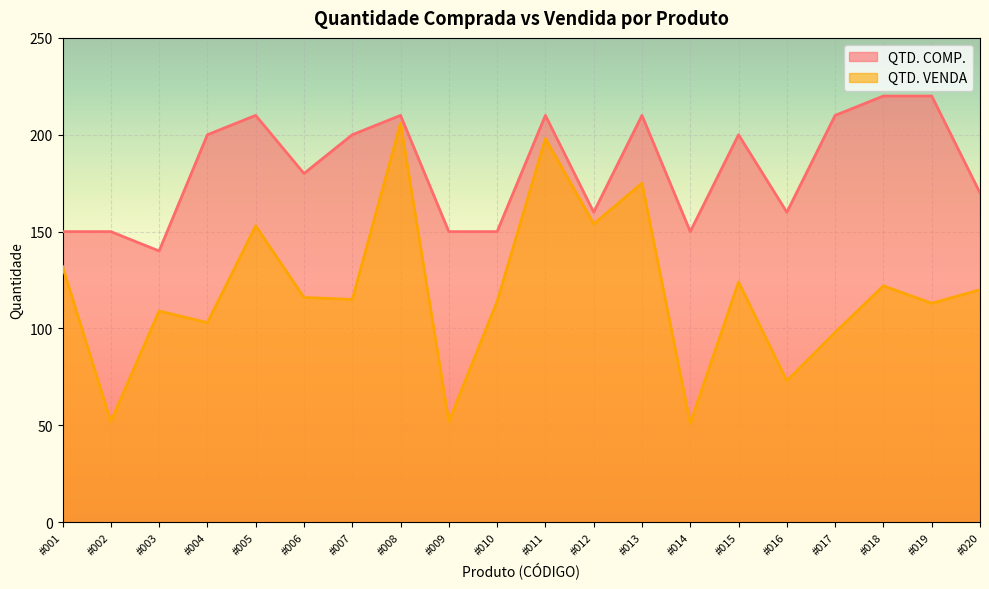

How many lines are shown in the chart?

2